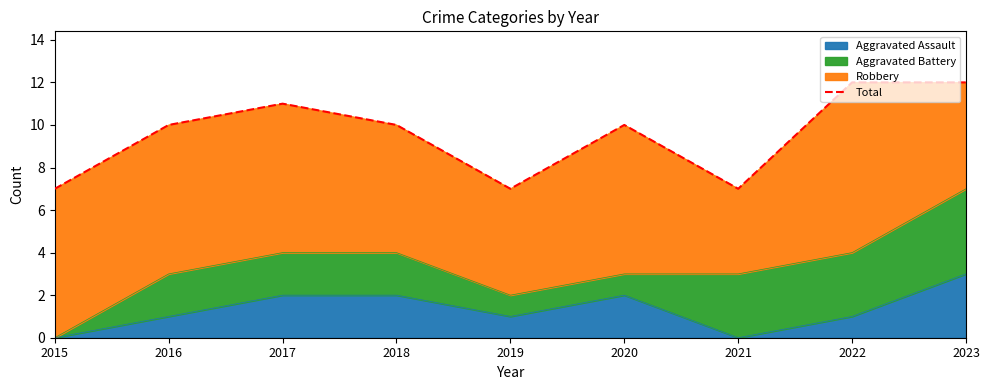

The Aggravated Assault series shows 1 at 2016. True or false?

True